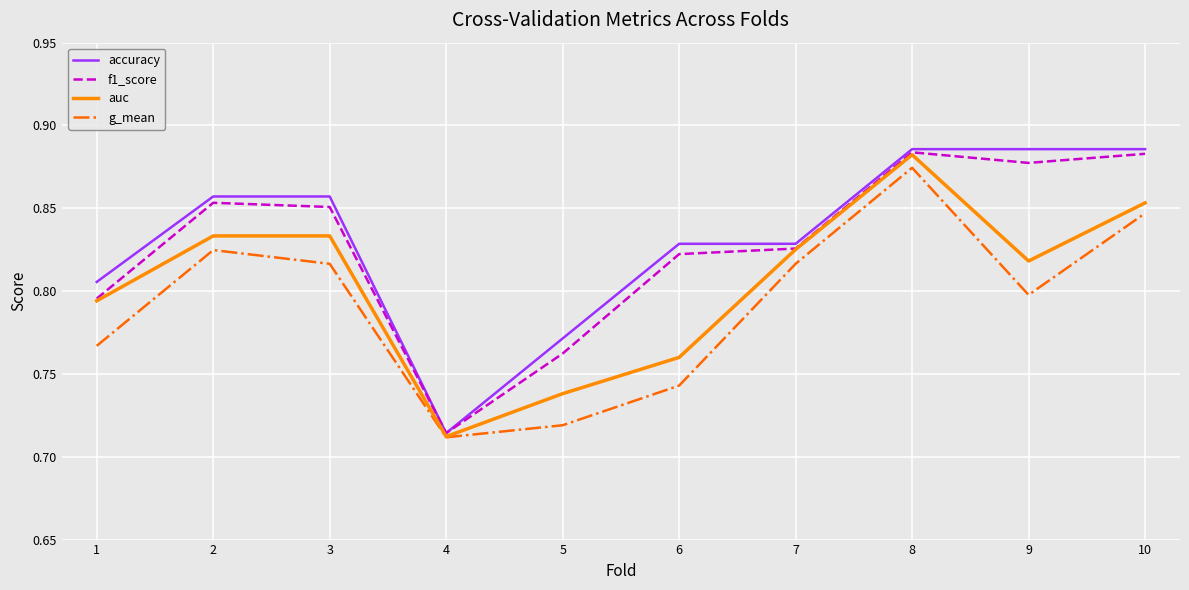

Is the value of f1_score at 3 greater than the value of g_mean at 8?

No